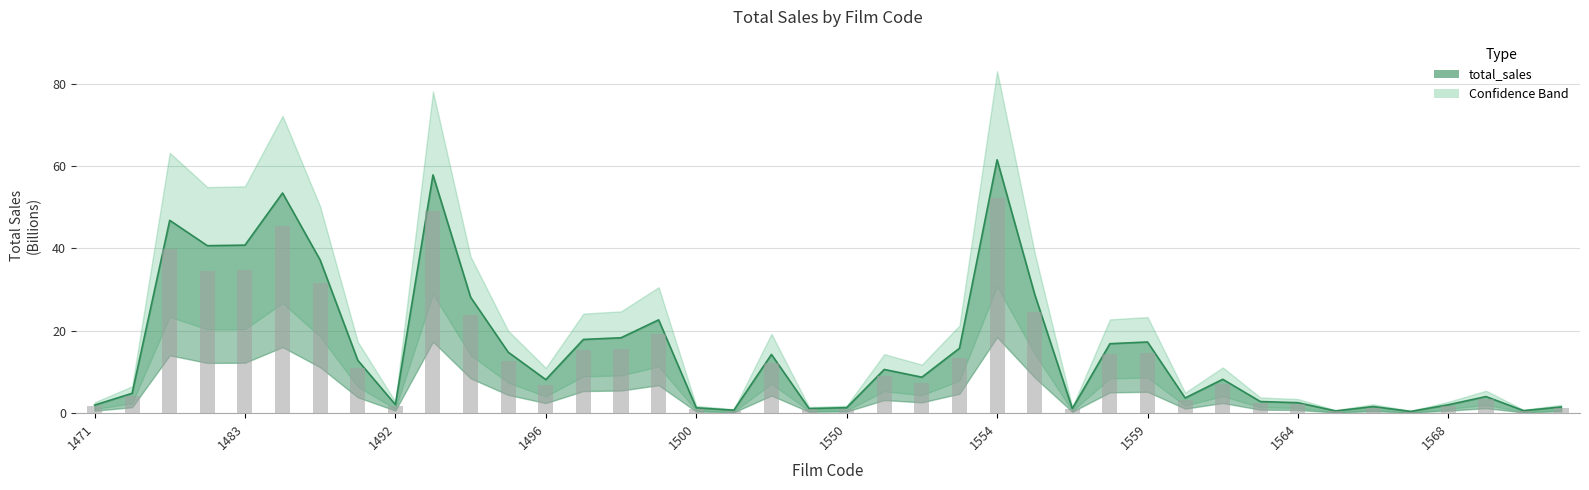

What is the value of the 17th bar from the left?

1.3